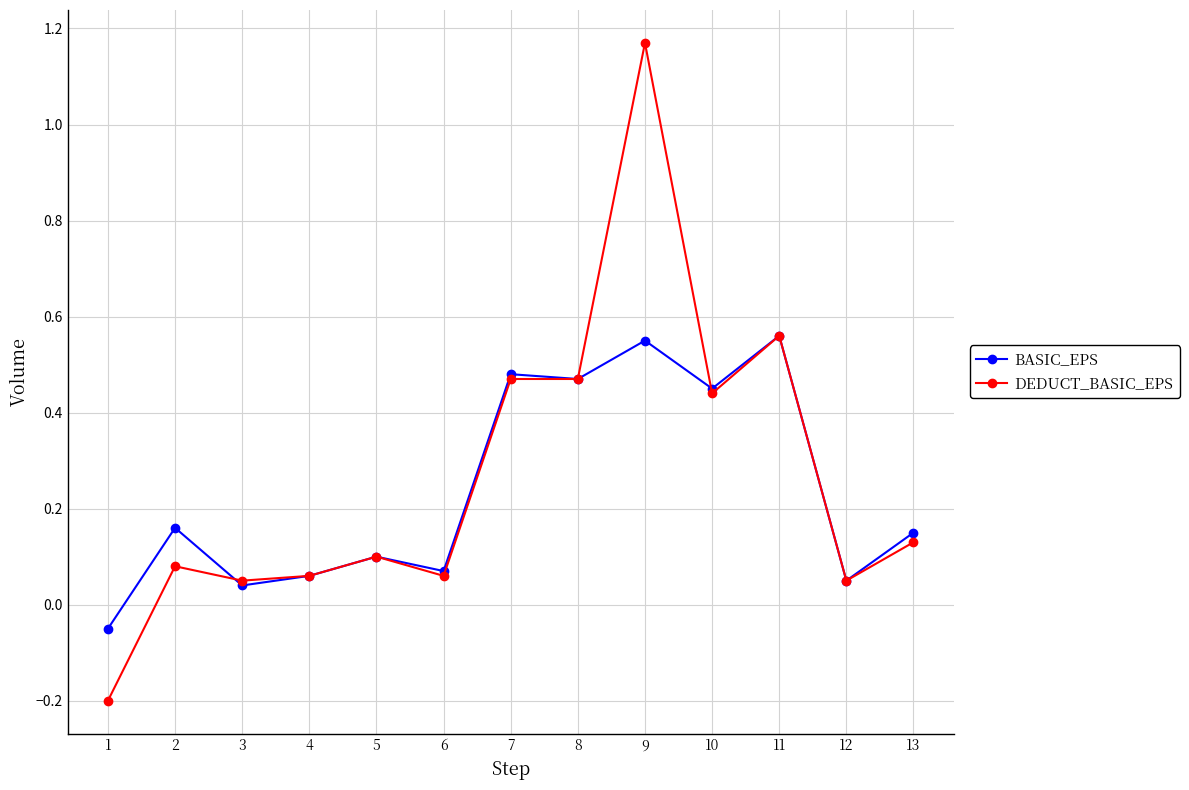

What is the smallest value displayed?

-0.2